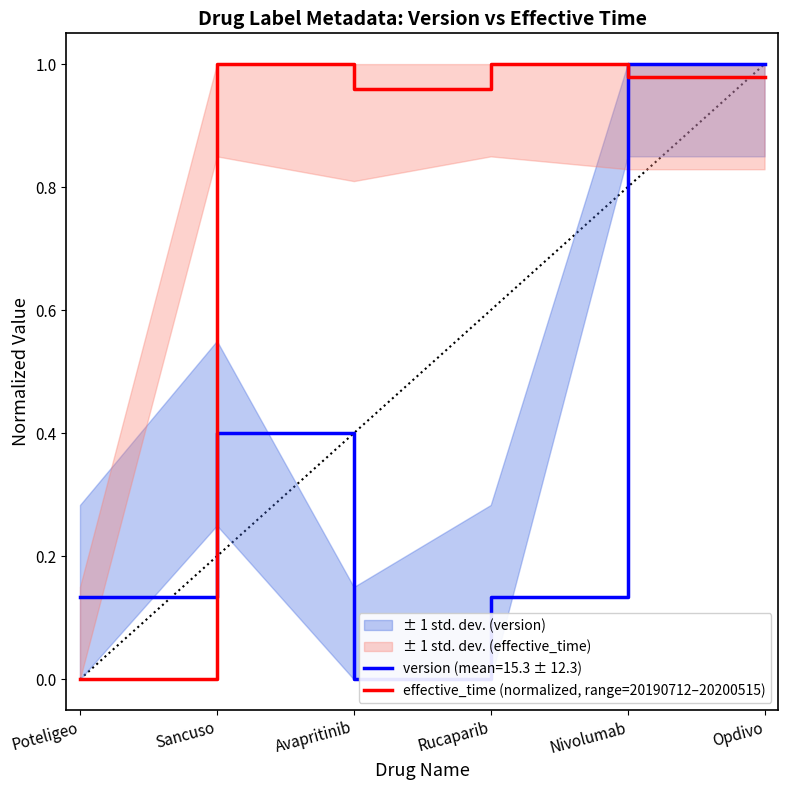

What is the maximum value shown in the chart?

1.0